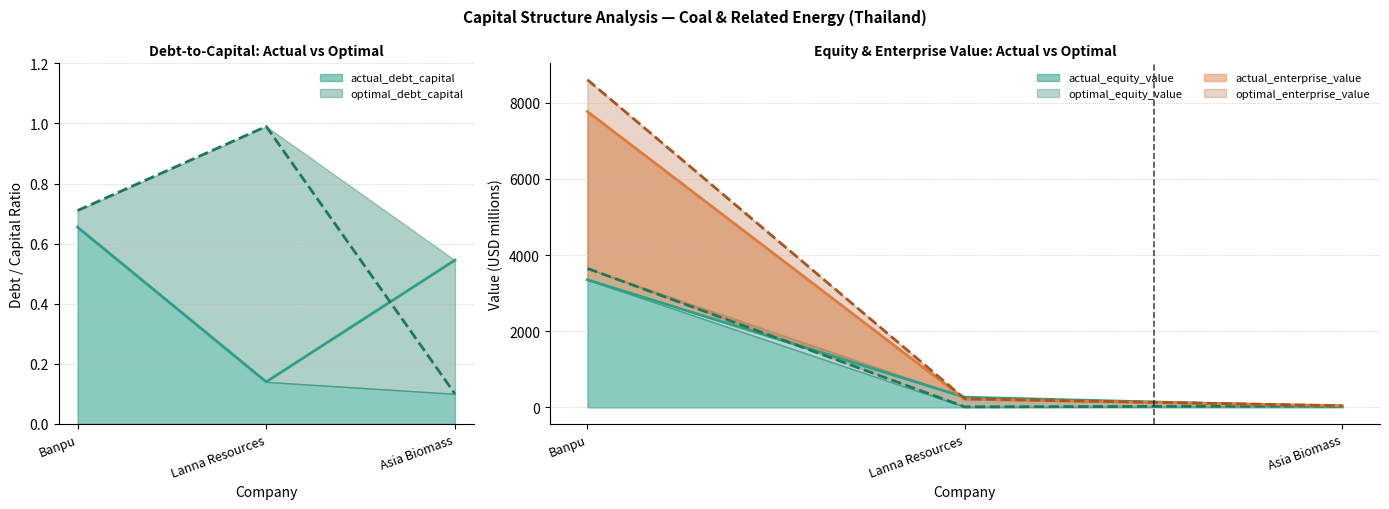

True or false: optimal_debt_capital has a value of 1.0 at Lanna Resources.

True